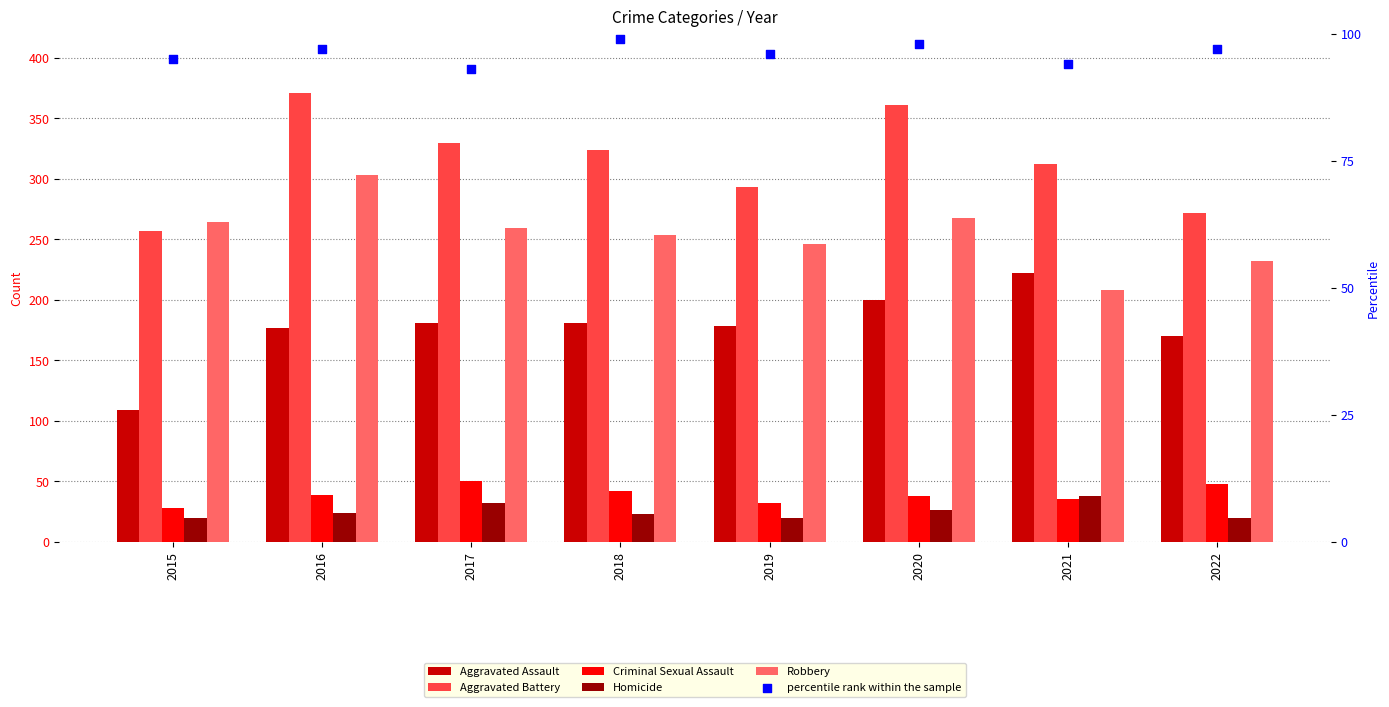

At how many categories does at least one series exceed 194?

8